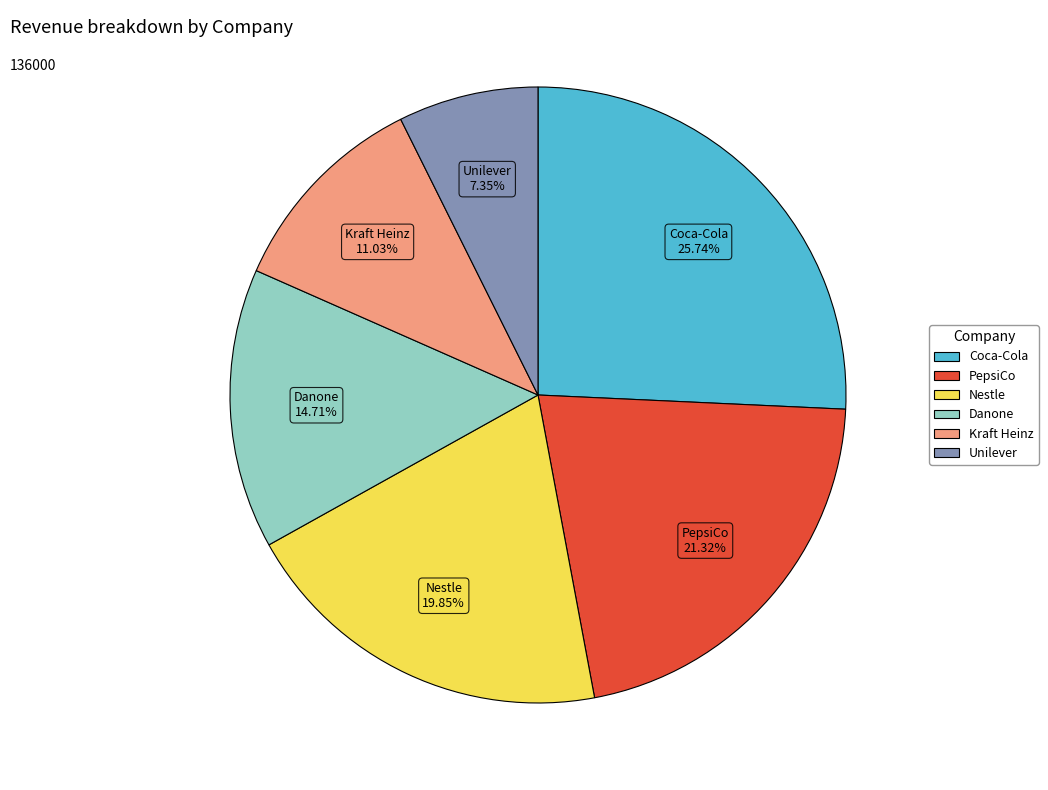

Approximately how many times larger is the value at Unilever compared to Nestle?

0.4